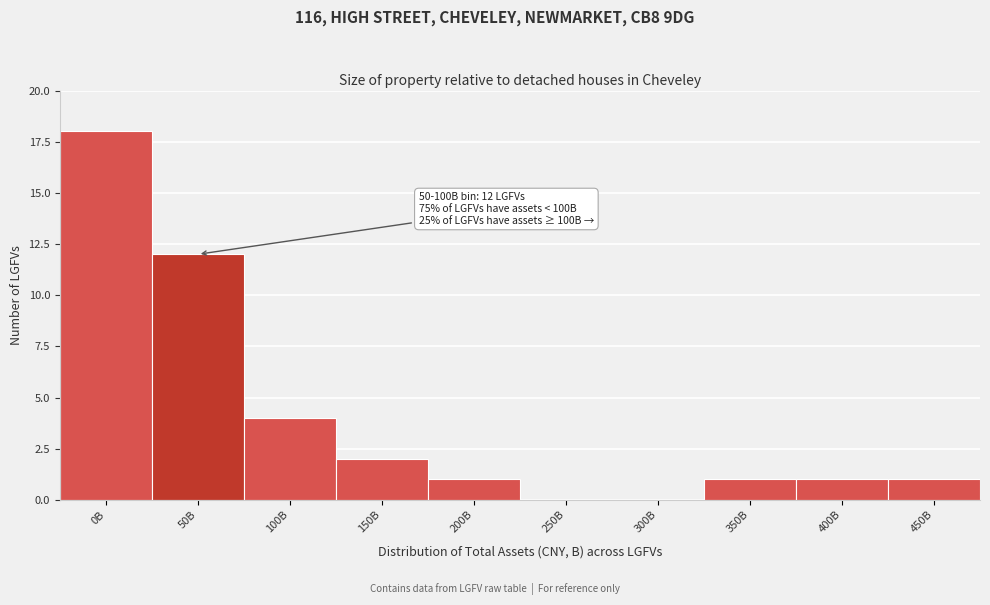

Reading right to left, list all the values displayed in this chart.

450B=1	400B=1	350B=1	300B=0	250B=0	200B=1	150B=2	100B=4	50B=12	0B=18